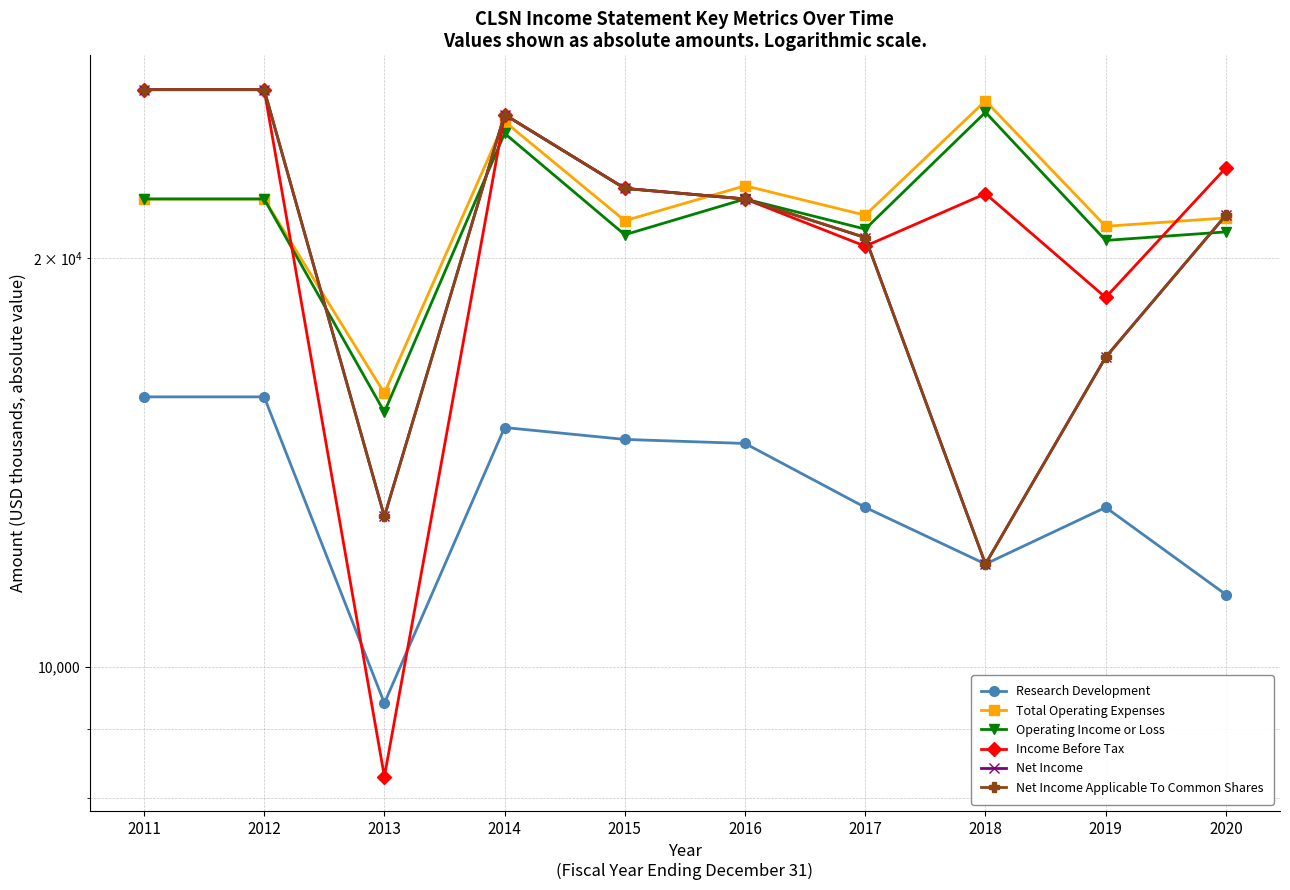

What is the average value of the Net Income Applicable To Common Shares series?

20720